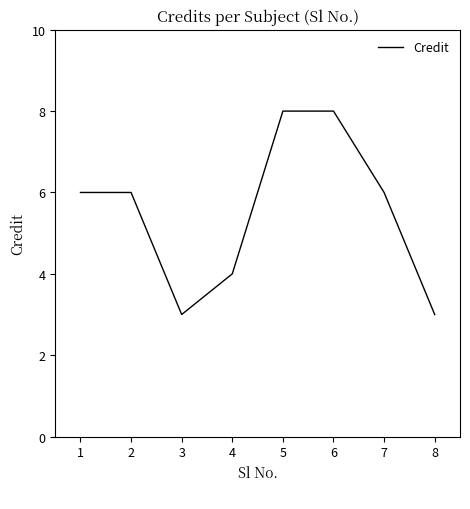

Is it true that the value at 4 is 6?

False